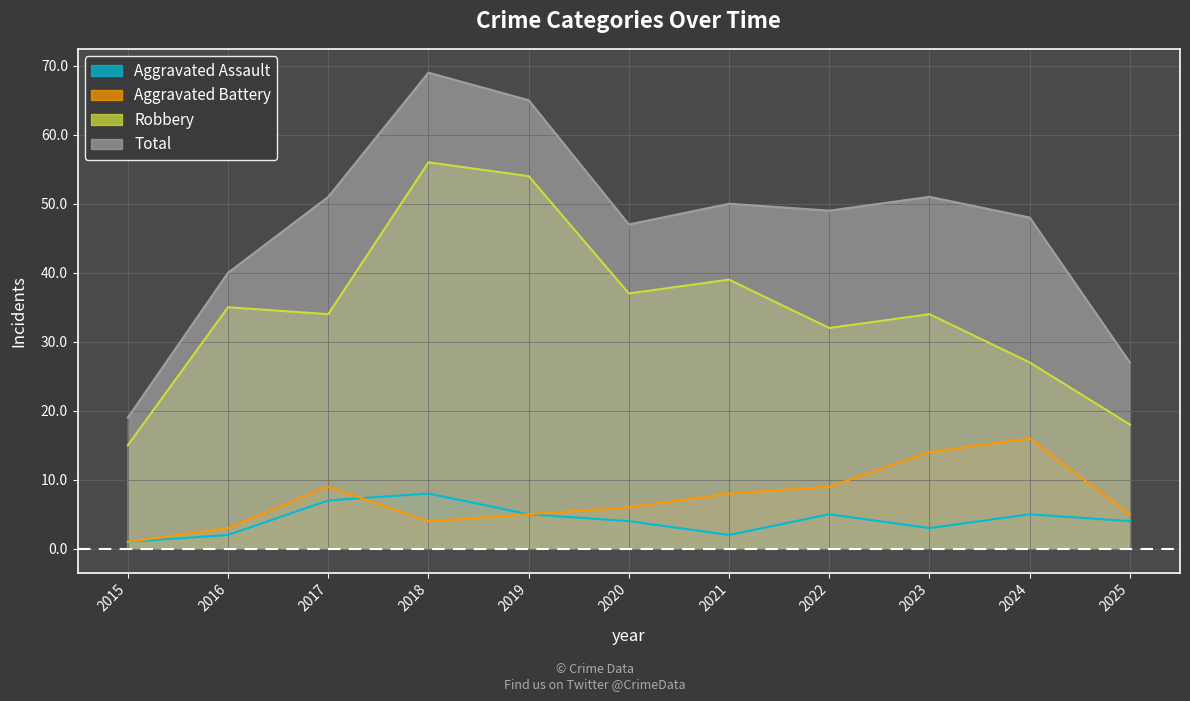

At which category does Aggravated Battery reach its first local valley?

2018